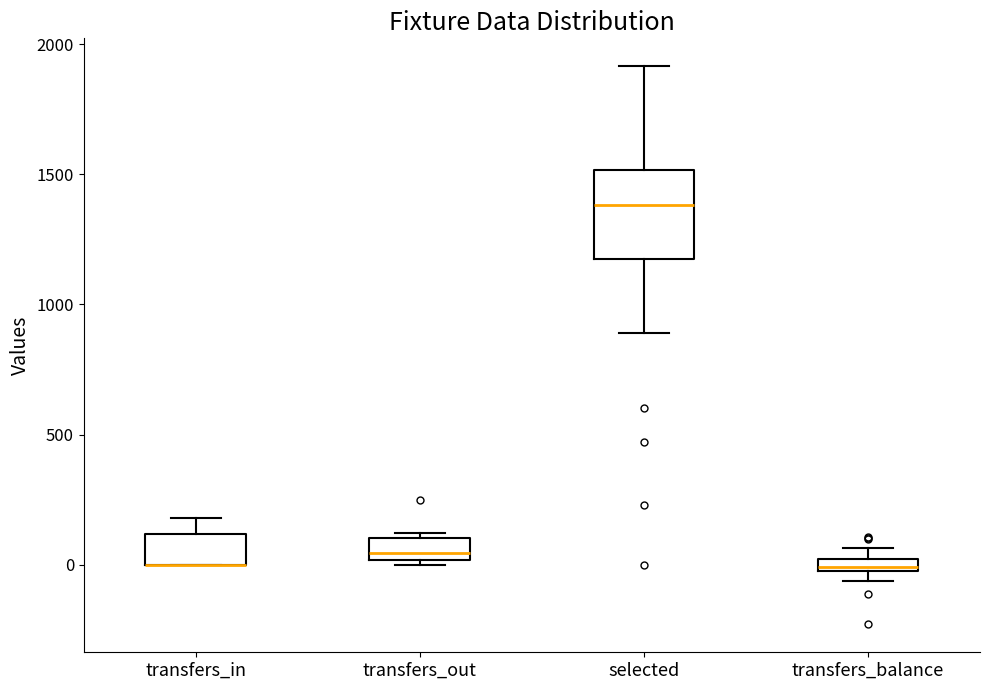

Where is the lower edge of the box for transfers_balance on the y-axis? The values are not printed on the chart, so give them approximately, as read against the axis.

-50